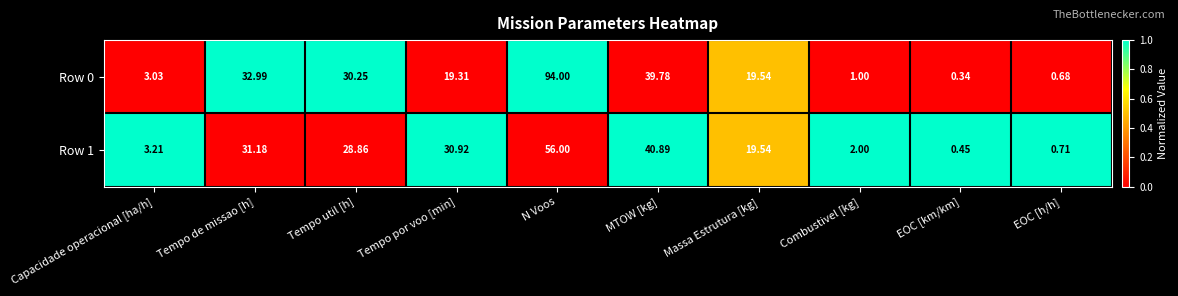

How many categories are shown in the chart?

10